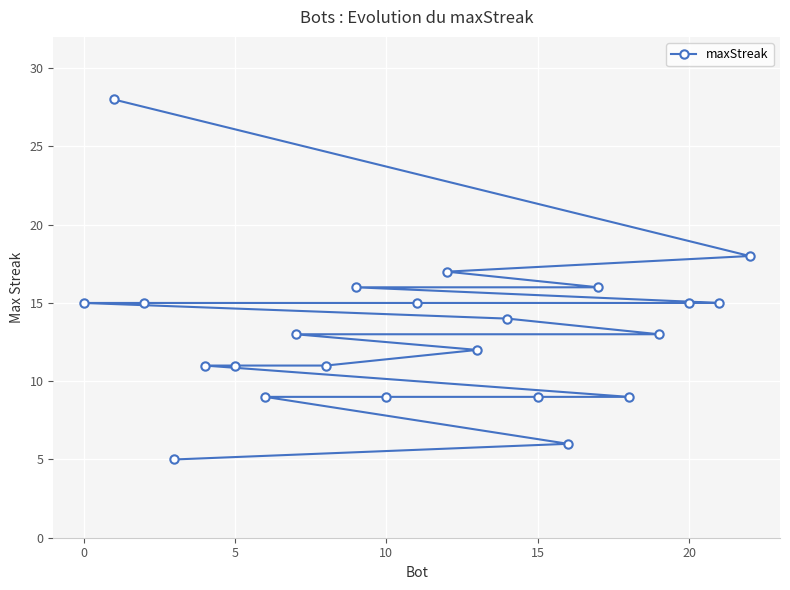

What is the value of the 5th point from the left?

16